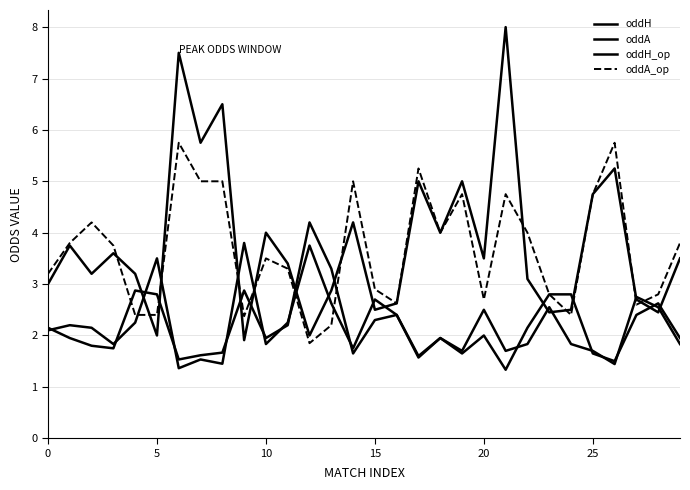

Does the chart display data point markers on the line(s)?

No